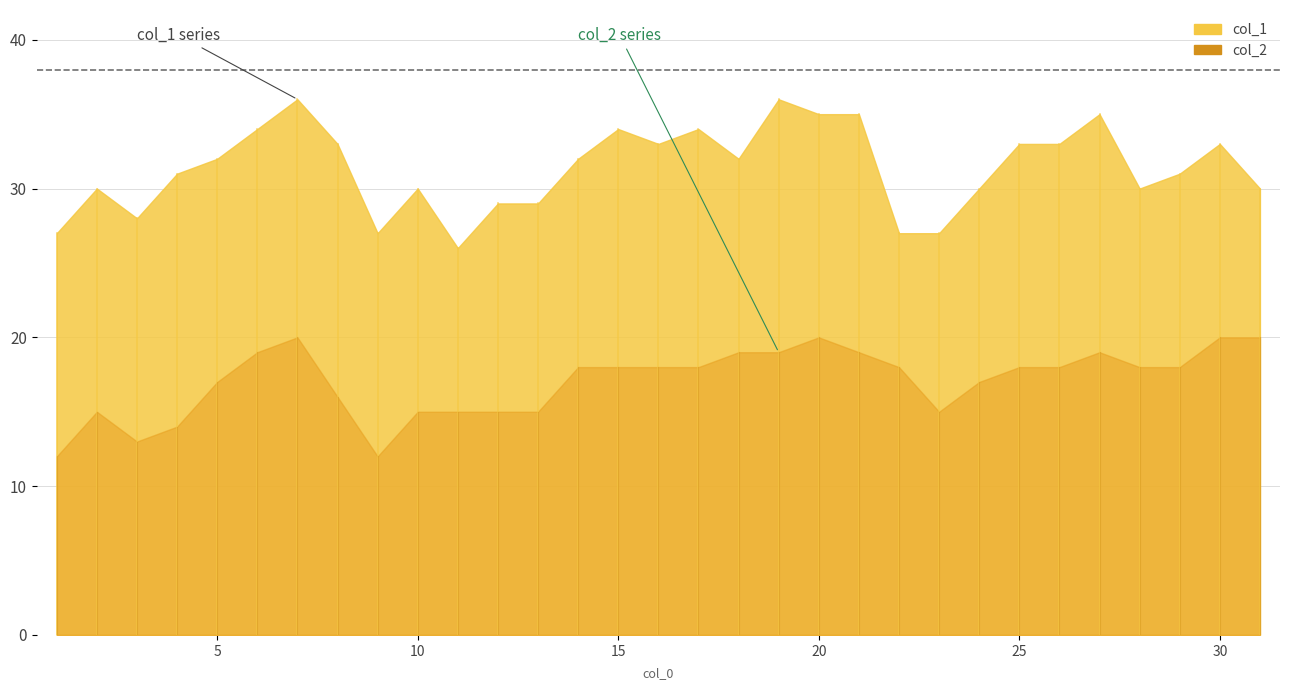

List the labels in order of col_1 value, smallest first.

11, 1, 9, 22, 23, 3, 12, 13, 2, 10, 24, 28, 31, 4, 29, 5, 14, 18, 8, 16, 25, 26, 30, 6, 15, 17, 20, 21, 27, 7, 19